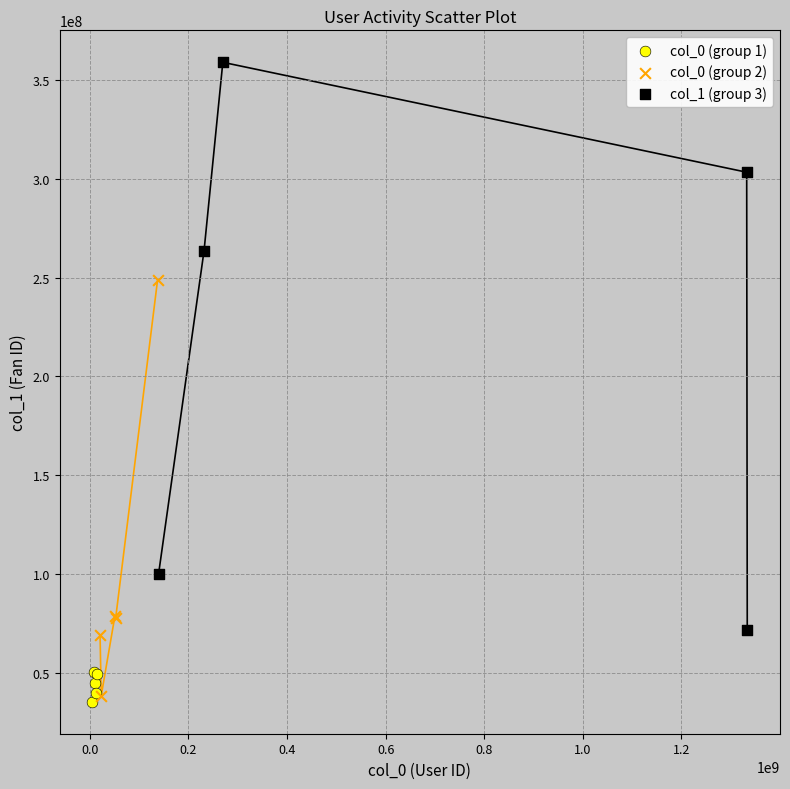

Which series contains the highest Y value?

col_1 (group 3)